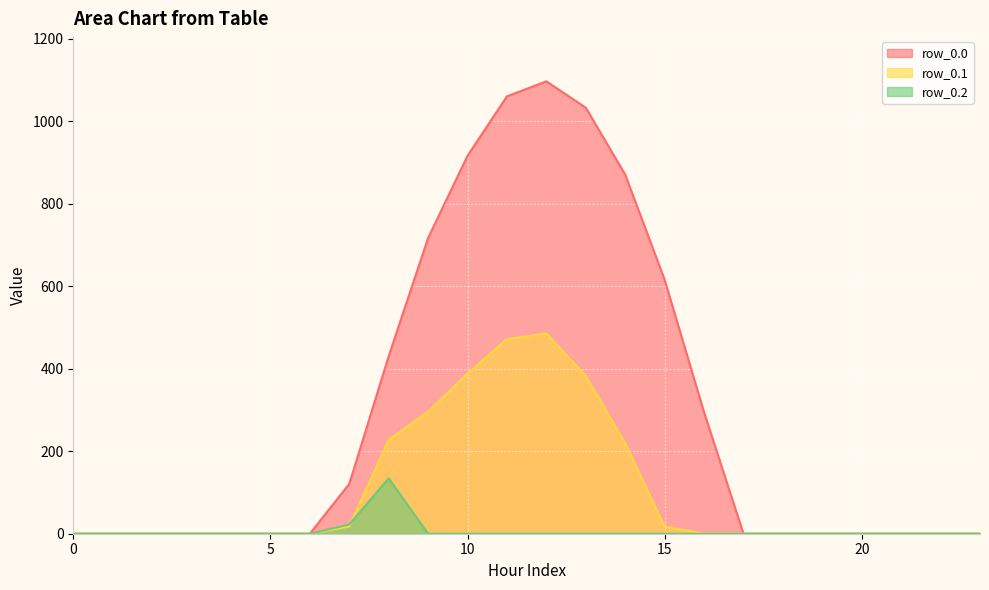

Where is the first local maximum for row_0.2?

8